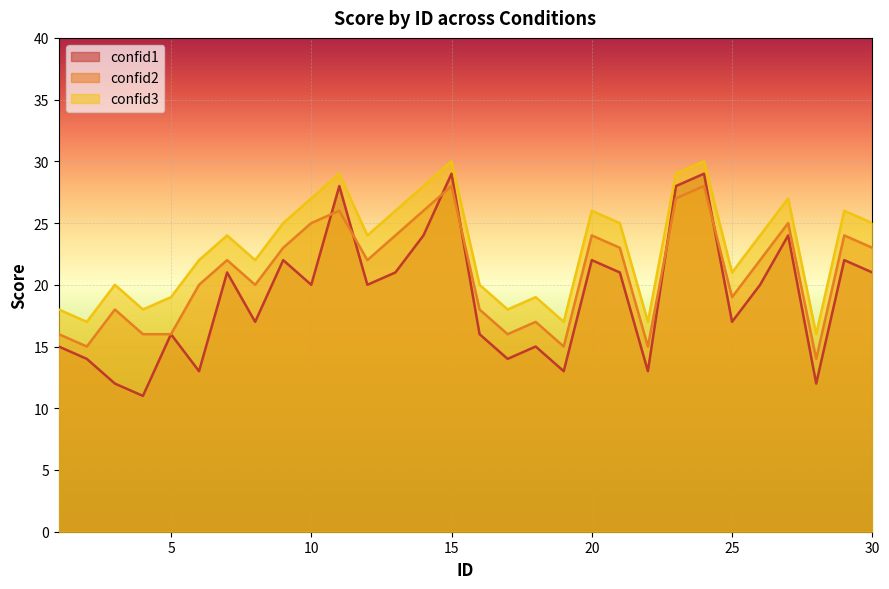

What is the value of the confid3 point at the 12th from the left?

24